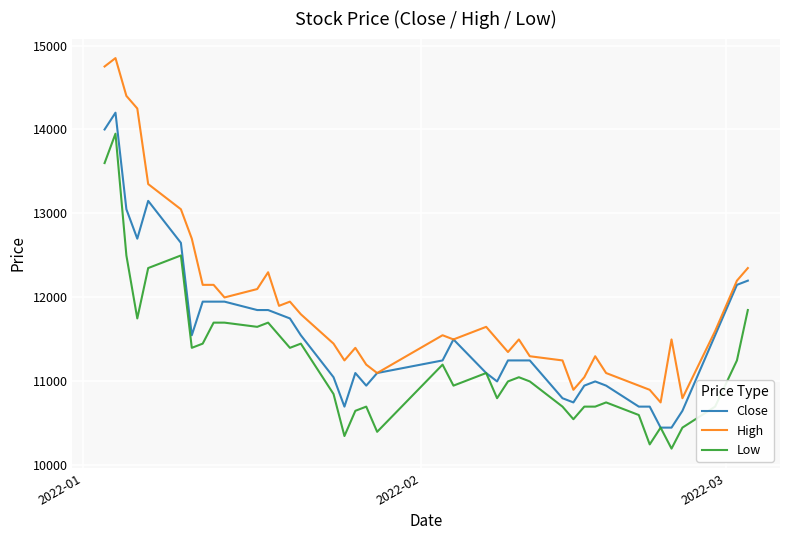

True or false: Low and High cross at least once.

False